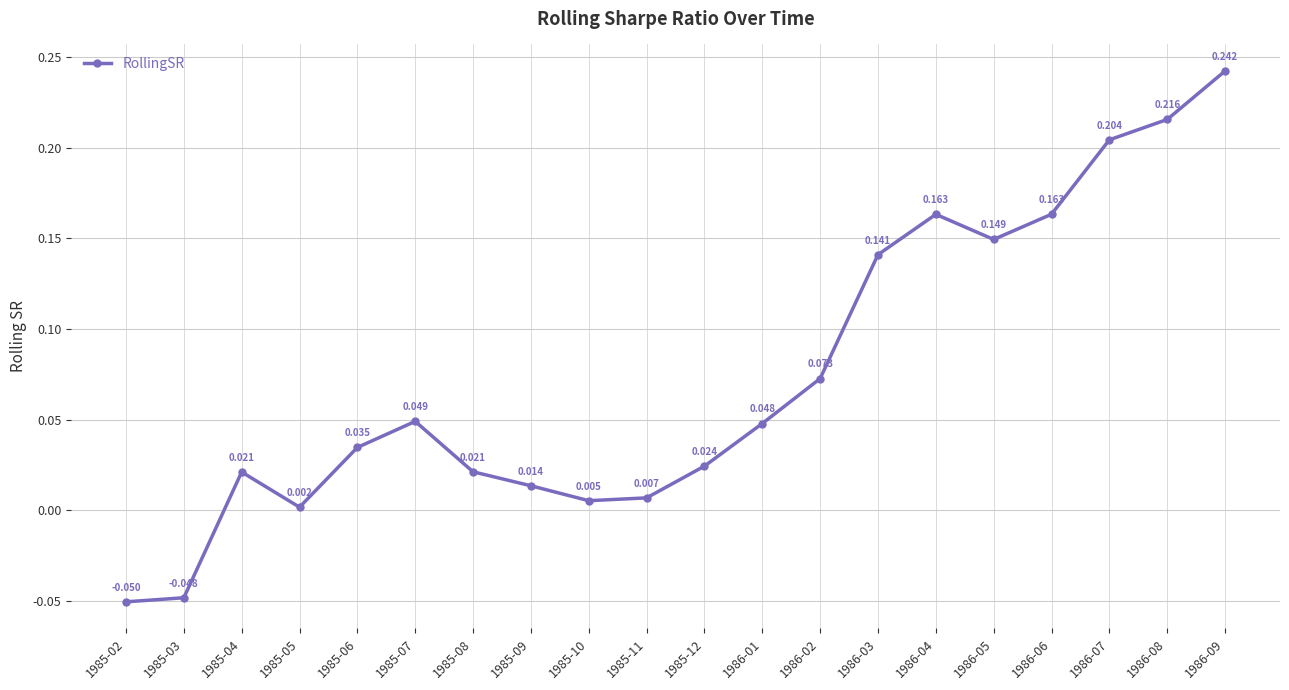

True or false: the data has more than 1 interior local peaks.

True